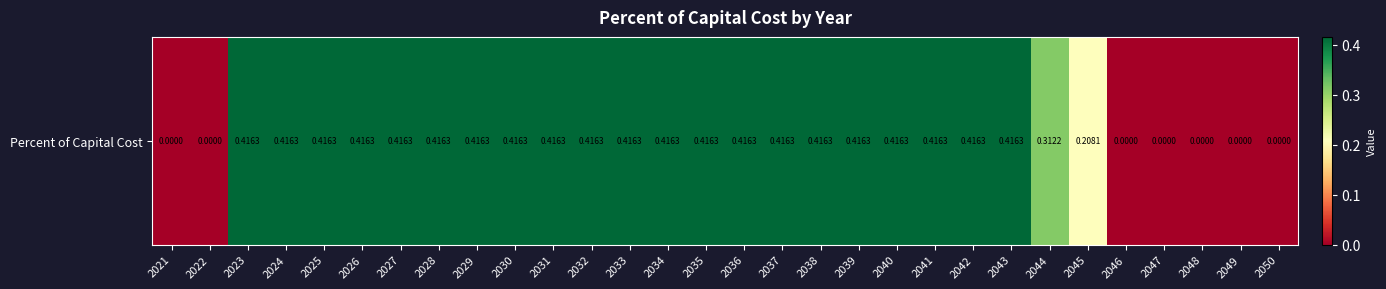

List the labels in order of value, largest first.

2023, 2024, 2025, 2026, 2027, 2028, 2029, 2030, 2031, 2032, 2033, 2034, 2035, 2036, 2037, 2038, 2039, 2040, 2041, 2042, 2043, 2044, 2045, 2021, 2022, 2046, 2047, 2048, 2049, 2050